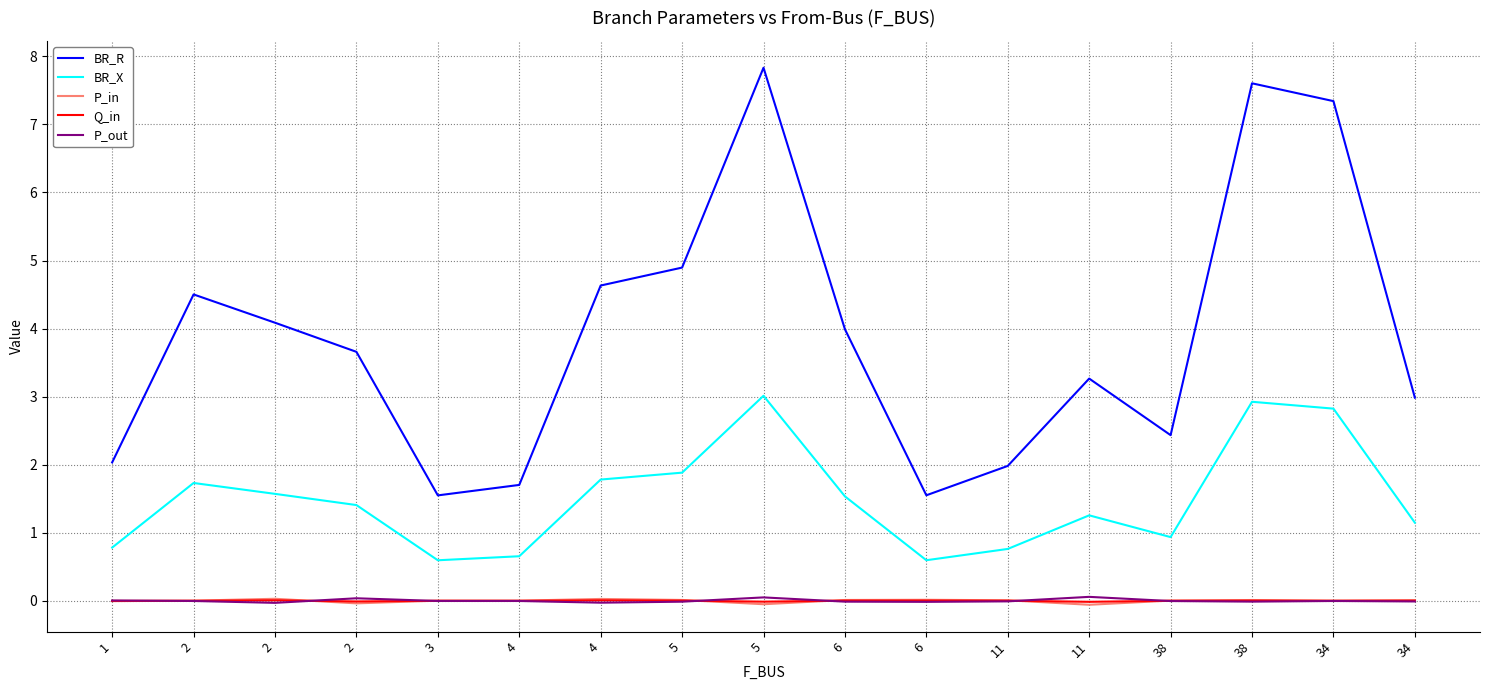

How many lines are shown in the chart?

5